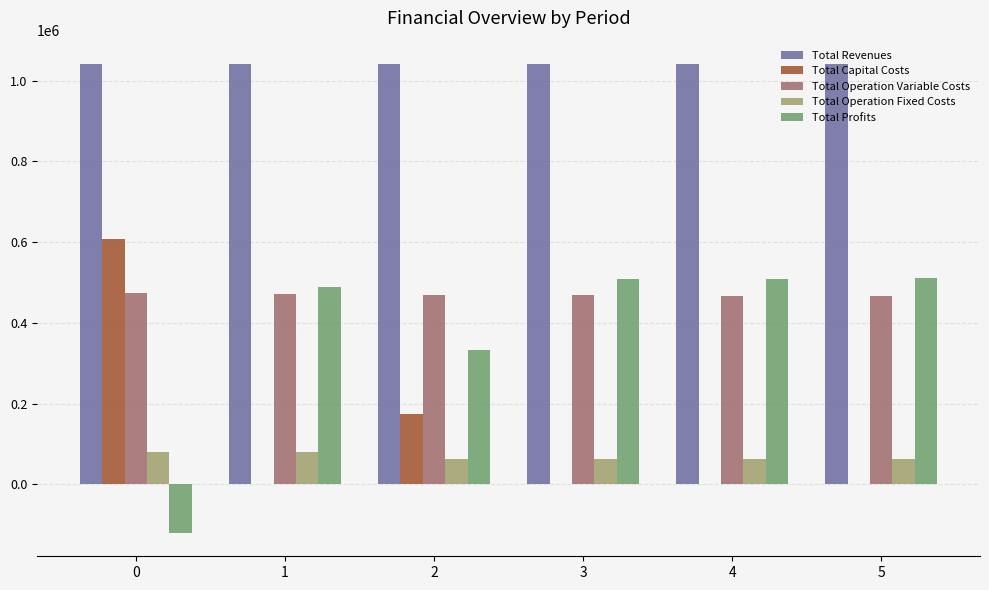

How many groups of bars are there?

6